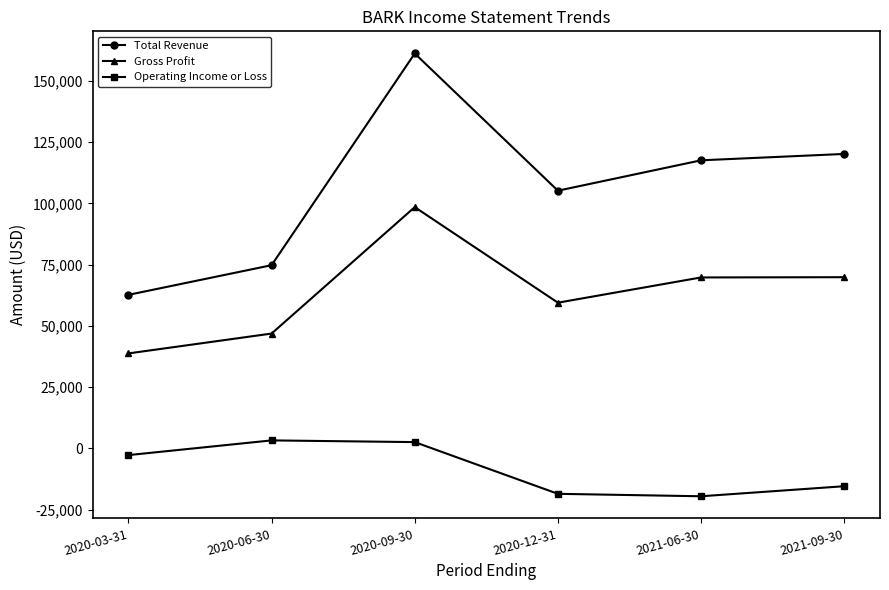

List the series in order of their overall mean, lowest first.

Operating Income or Loss, Gross Profit, Total Revenue